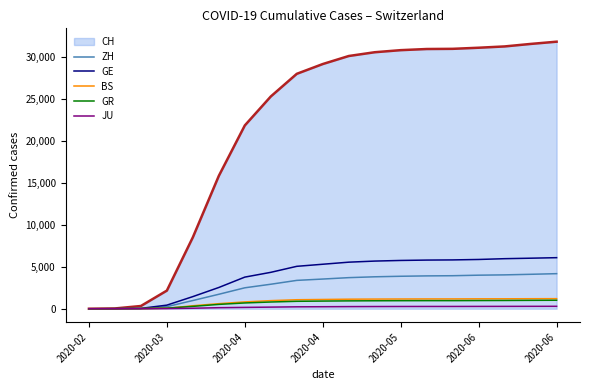

What is the maximum value for BS?

1200